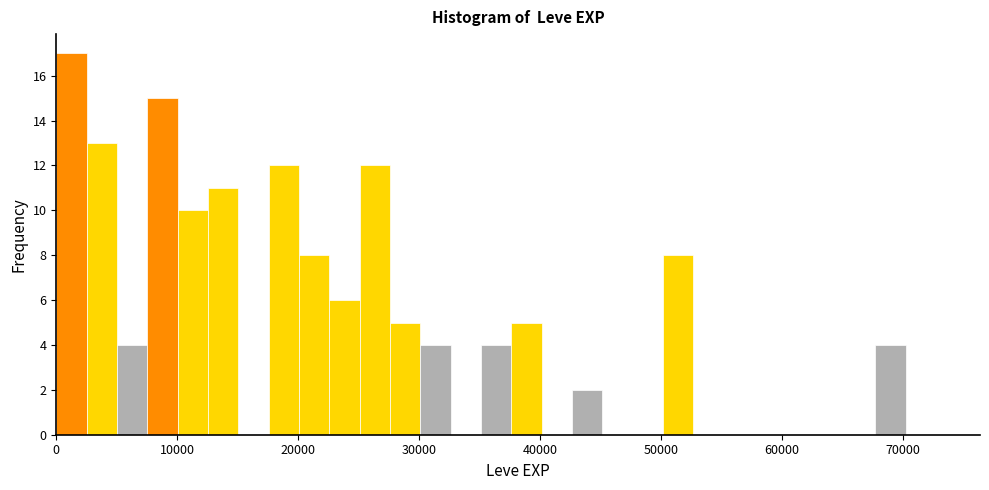

Read against the x-axis, roughly where is the centre of the tallest bar?

1000